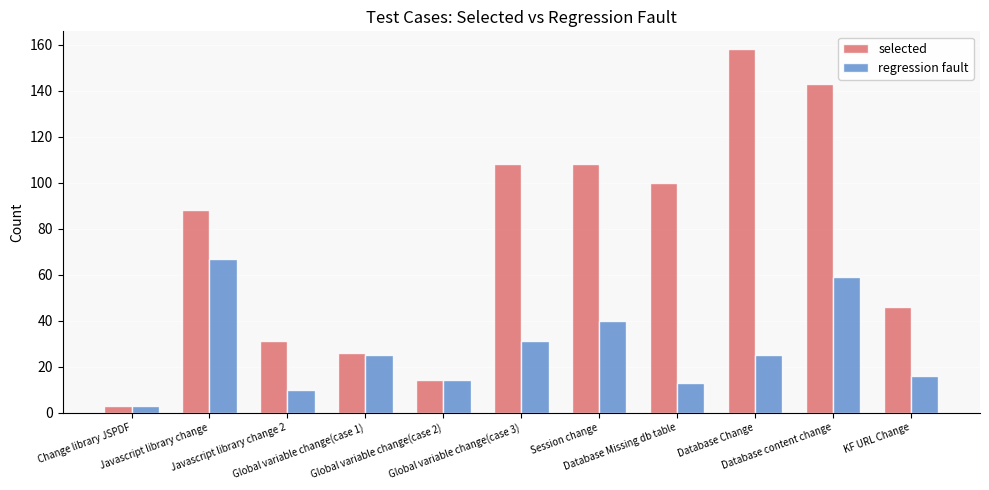

Where is selected nearest to the value 80?

Javascript library change